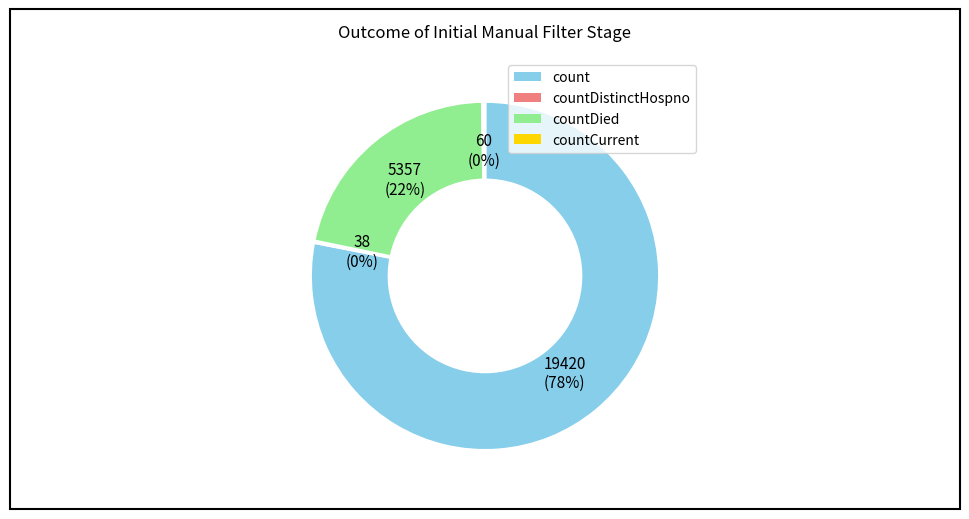

To the nearest percent, what is the difference between the largest and smallest slice percentages?

78%